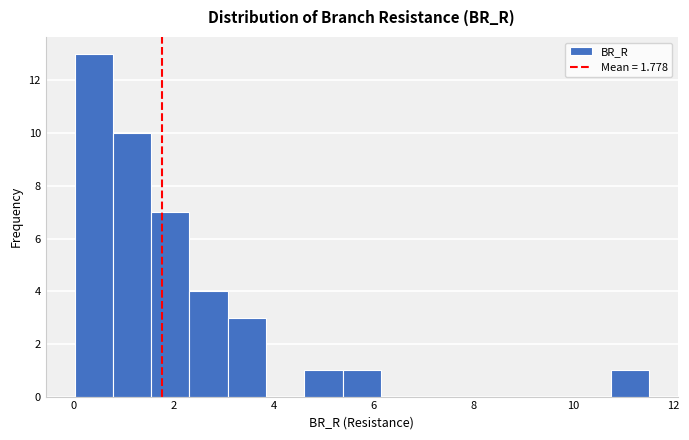

Read against the x-axis, roughly where is the centre of the tallest bar?

0.4